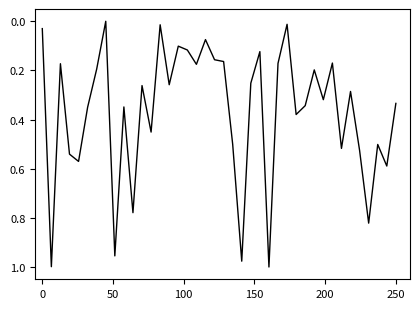

True or false: there are more than 2 points higher than both neighbors.

True